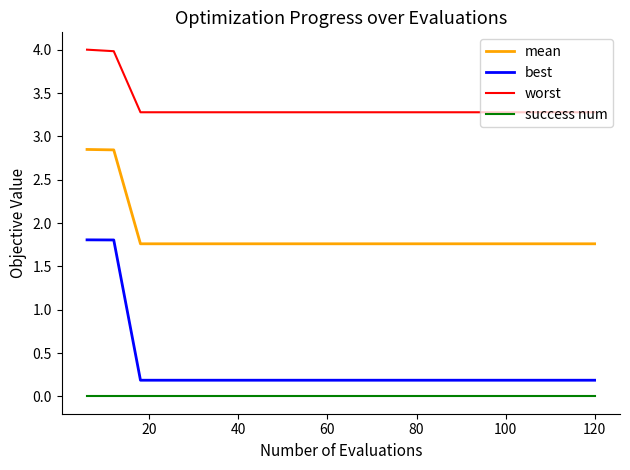

What is the difference between the maximum and minimum values in the worst series?

0.7